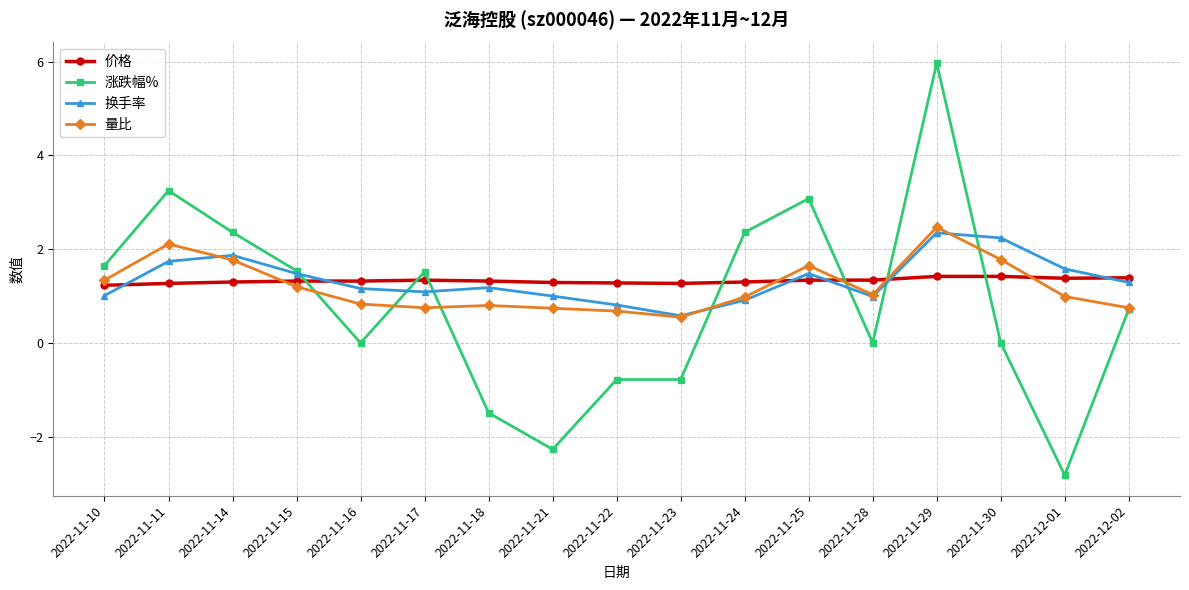

True or false: 价格 and 涨跌幅% cross at least once.

True